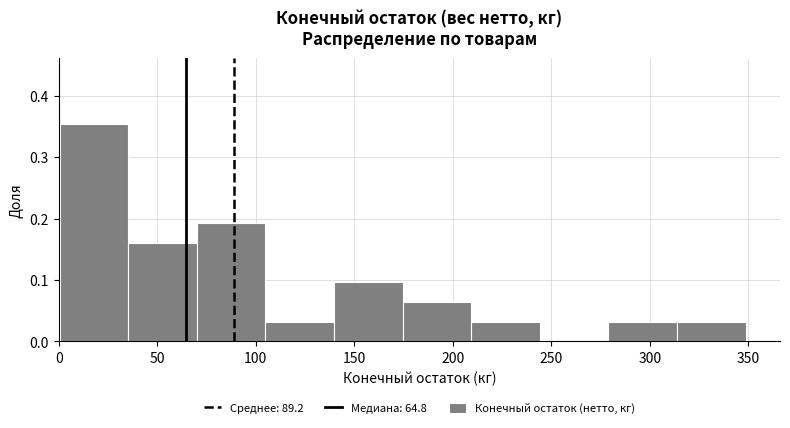

Which range on the x-axis has the tallest bar?

0 to 35